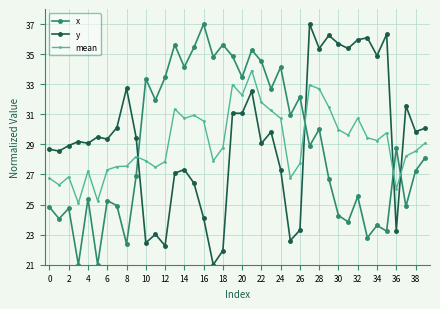

True or false: y has more than 0 interior local peaks.

True